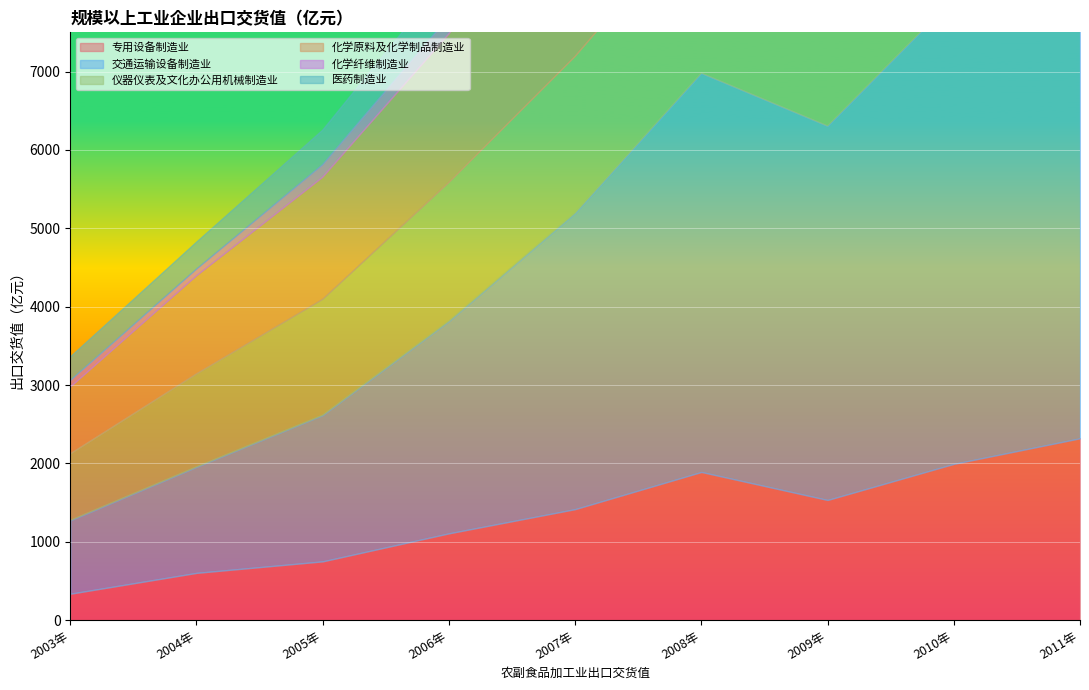

What is the average value of the 化学纤维制造业 series?

249.2